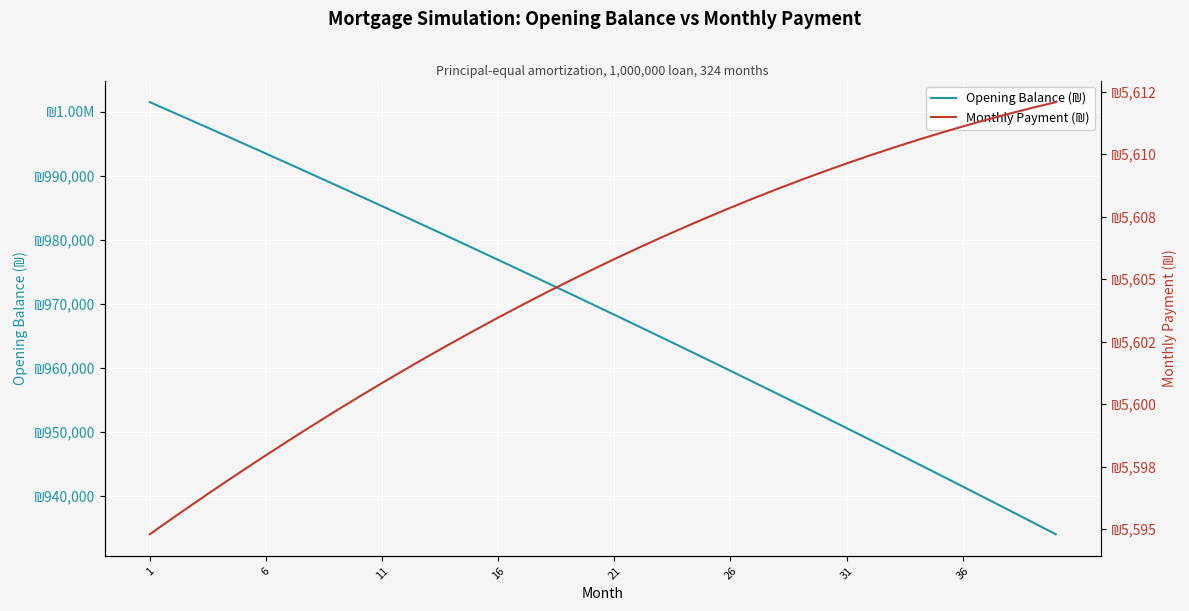

What is the sum of all Opening Balance (₪) values?

38746002.0